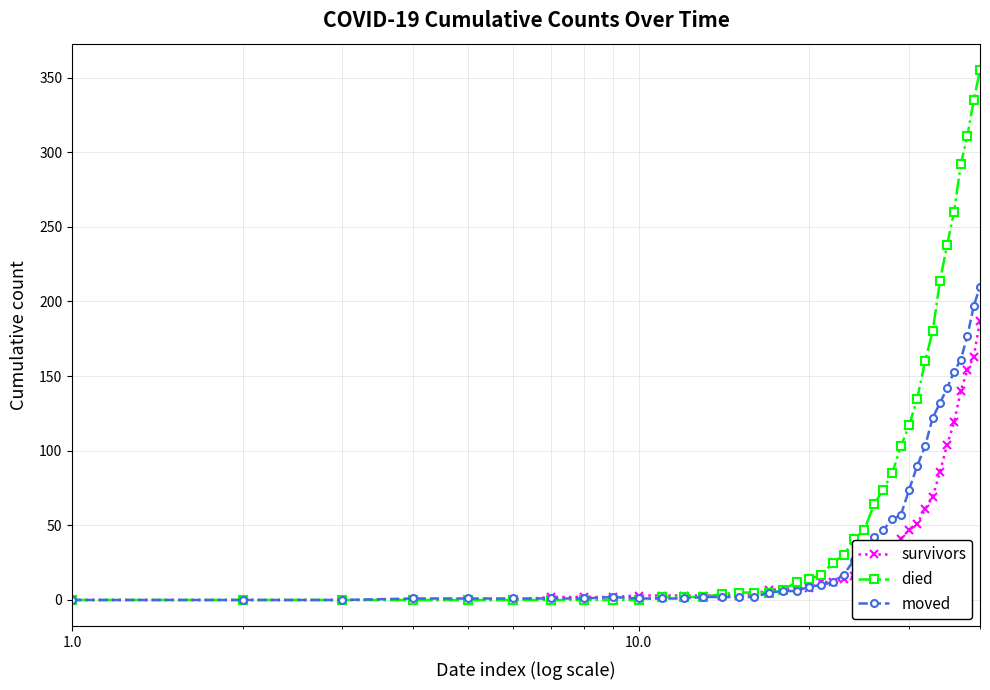

Rank the series by their maximum value, from highest to lowest.

died, moved, survivors